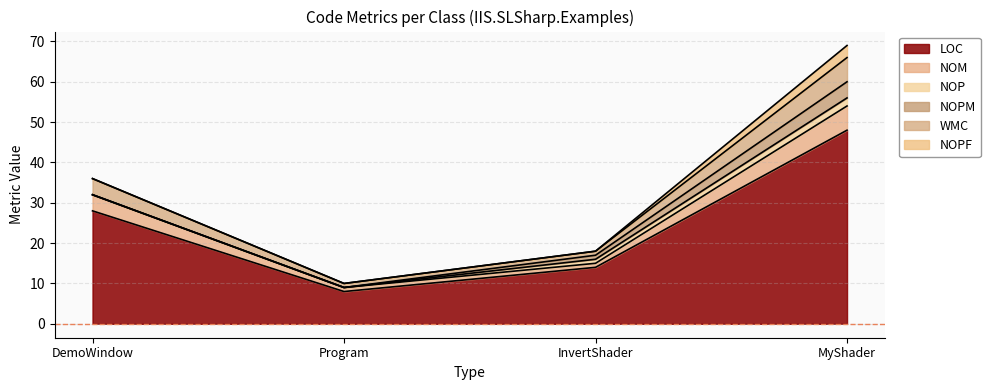

Reading left to right, extract all data points from this chart.

LOC: 28	8	14	48
NOM: 4	1	1	6
NOP: 0	0	1	2
NOPM: 0	0	1	4
WMC: 4	1	1	6
NOPF: 0	0	0	3